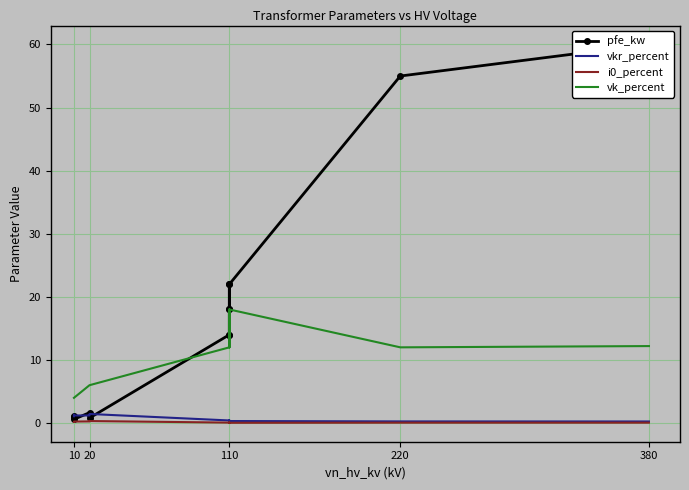

List the series in order of their peak value, highest first.

pfe_kw, vk_percent, vkr_percent, i0_percent